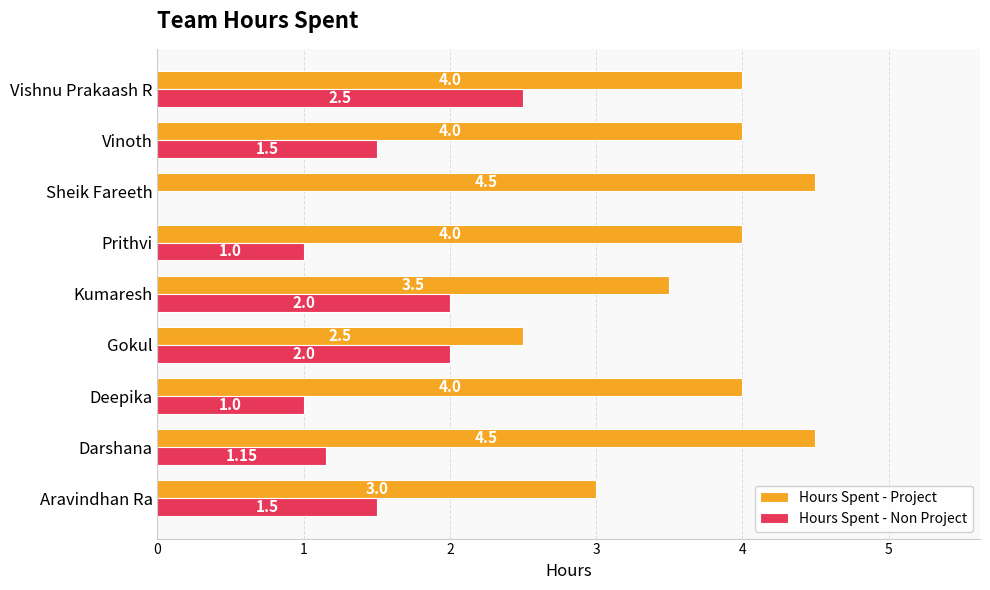

Which series has the largest total across all categories?

Hours Spent - Project